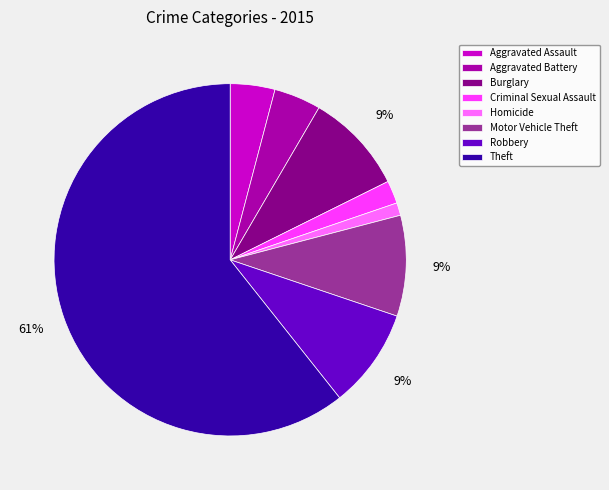

Which has a higher value, Motor Vehicle Theft or Homicide?

Motor Vehicle Theft